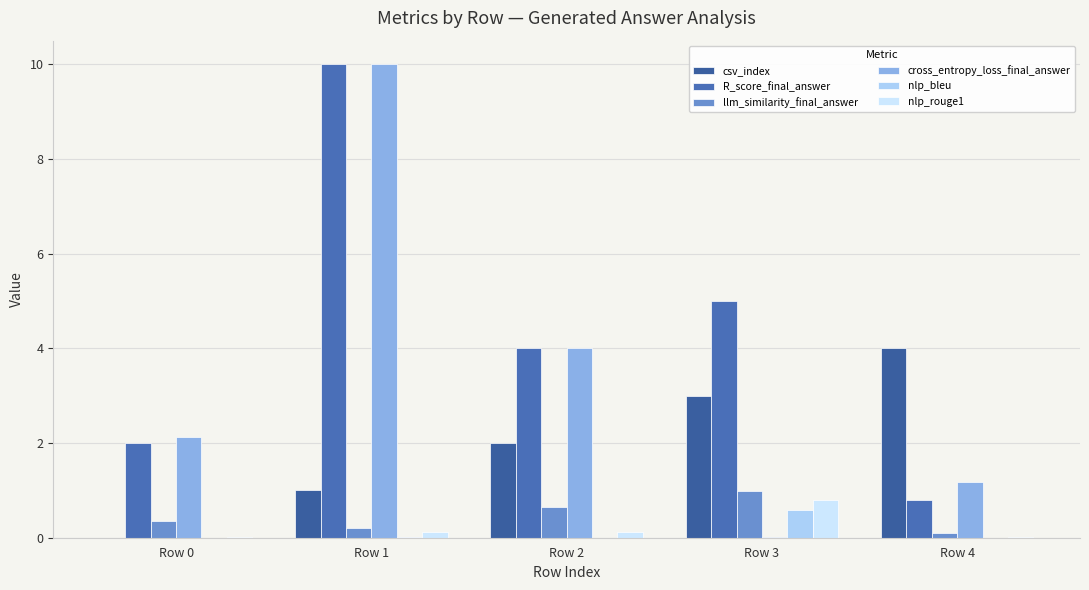

Which series has the largest total across all categories?

R_score_final_answer